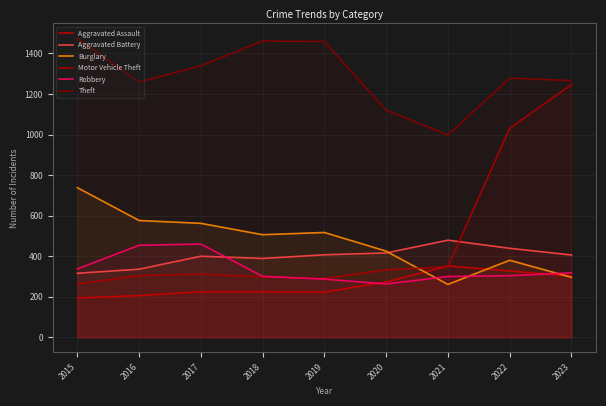

Is it true that Theft equals 1266 at 2023?

True